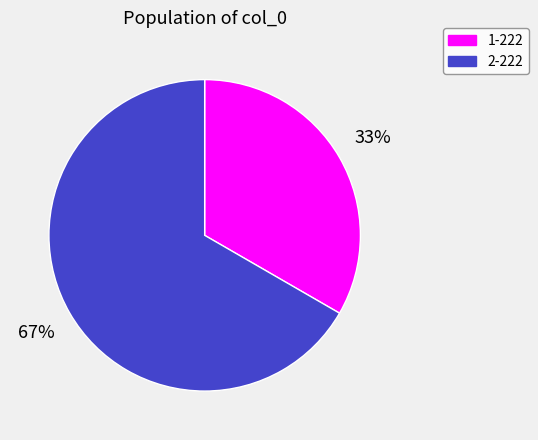

Count the number of slices in the pie.

2